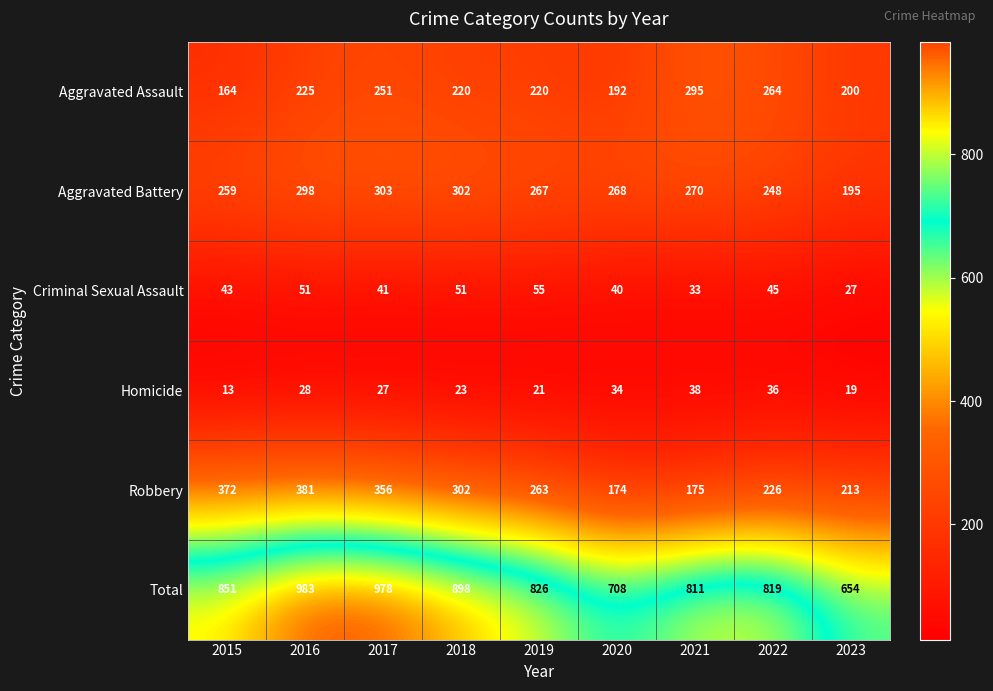

Where does the Aggravated Battery series first go above 268?

2016